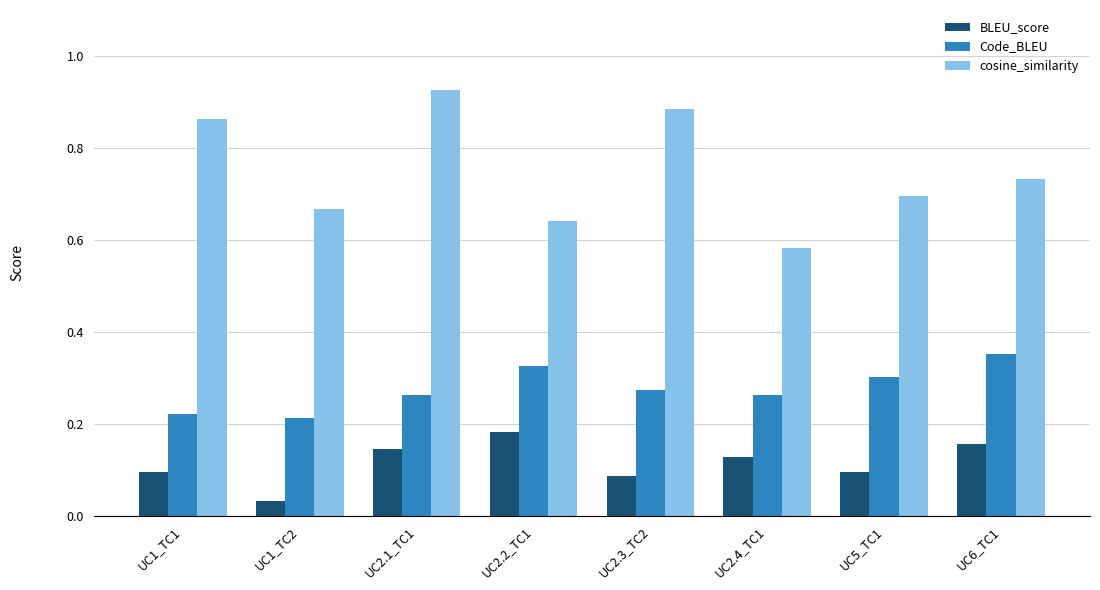

Between UC1_TC2 and UC6_TC1, which series saw the biggest shift?

Code_BLEU